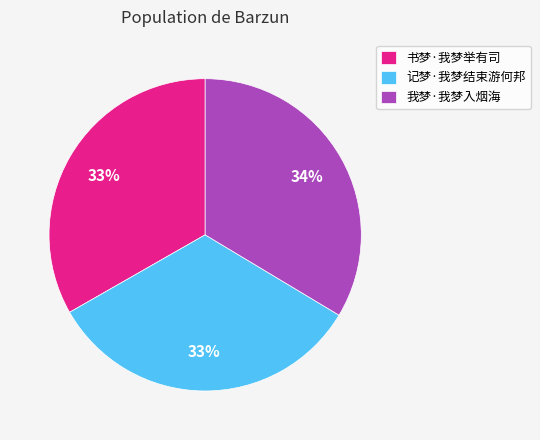

Is there a majority slice in this chart?

No